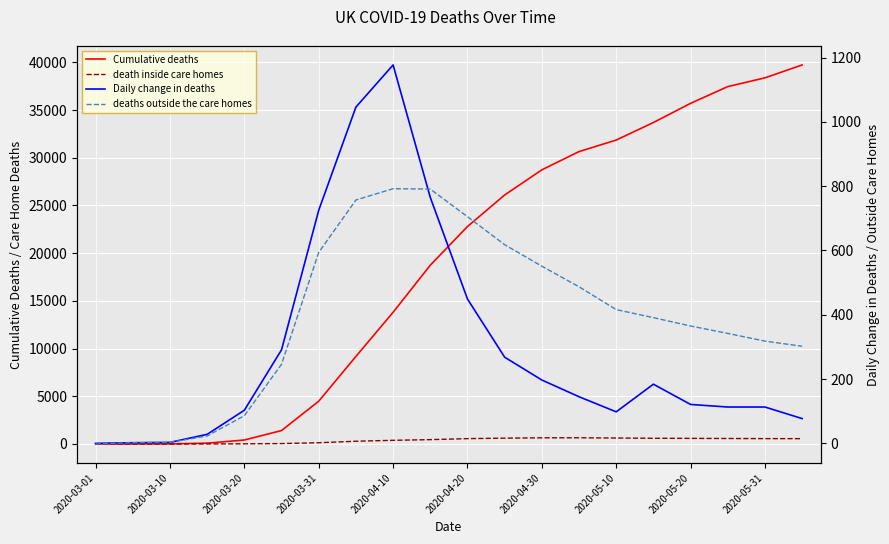

What are all the series names shown in the legend?

Cumulative deaths, death inside care homes, Daily change in deaths, deaths outside the care homes